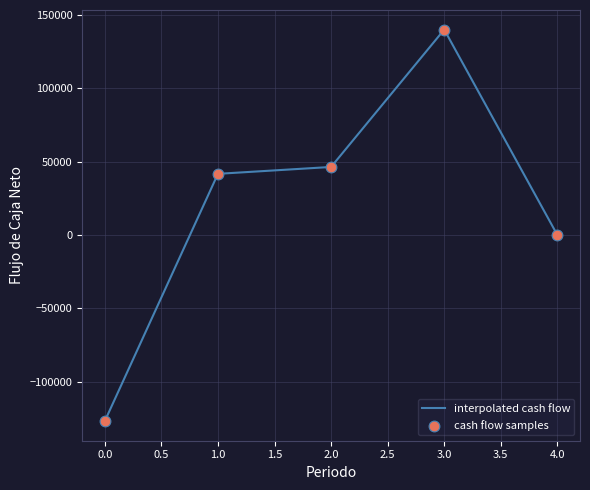

True or false: the data has more than 2 interior local peaks.

False